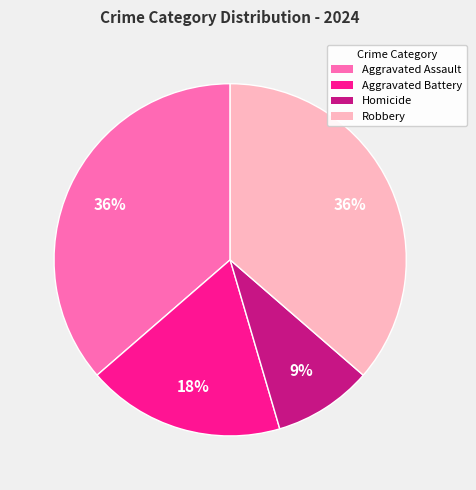

How many segments does this pie chart have?

4